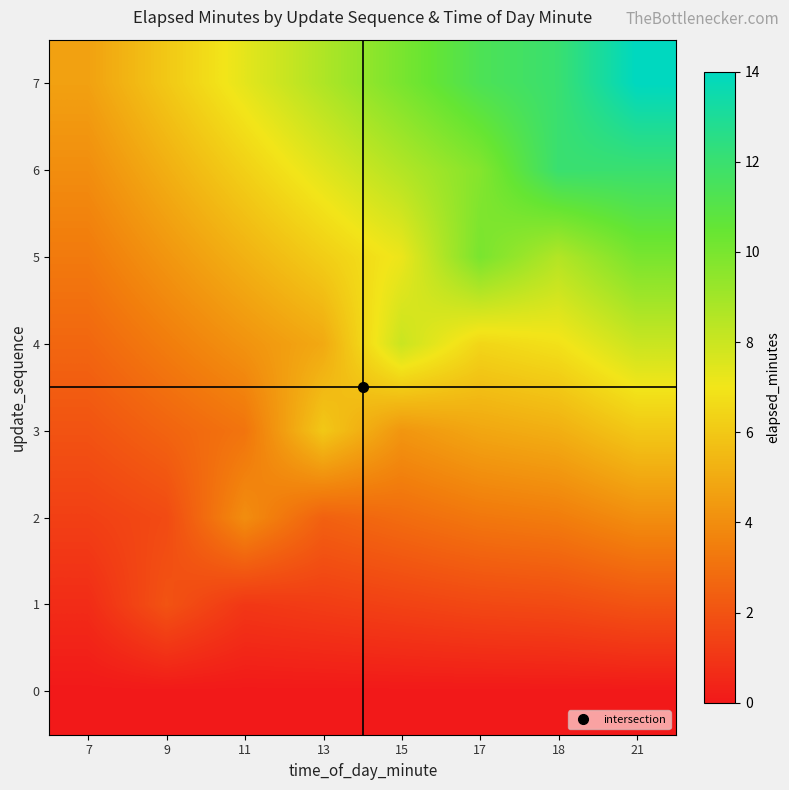

Reading right to left, extract all data points from this chart.

0: 21=0.0	18=0.0	17=0.0	15=0.0	13=0.0	11=0.0	9=0.0	7=0.0
1: 21=2.0	18=1.7	17=1.6	15=1.4	13=1.2	11=1.0	9=2.0	7=0.7
2: 21=4.0	18=3.4	17=3.2	15=2.9	13=2.5	11=4.0	9=1.7	7=1.3
3: 21=6.0	18=5.1	17=4.9	15=4.3	13=6.0	11=3.1	9=2.6	7=2.0
4: 21=8.0	18=6.9	17=6.5	15=8.0	13=5.0	11=4.2	9=3.4	7=2.7
5: 21=10.0	18=8.6	17=10.0	15=7.1	13=6.2	11=5.2	9=4.3	7=3.3
6: 21=12.0	18=12.0	17=9.7	15=8.6	13=7.4	11=6.3	9=5.1	7=4.0
7: 21=14.0	18=12.0	17=11.3	15=10.0	13=8.7	11=7.3	9=6.0	7=4.7